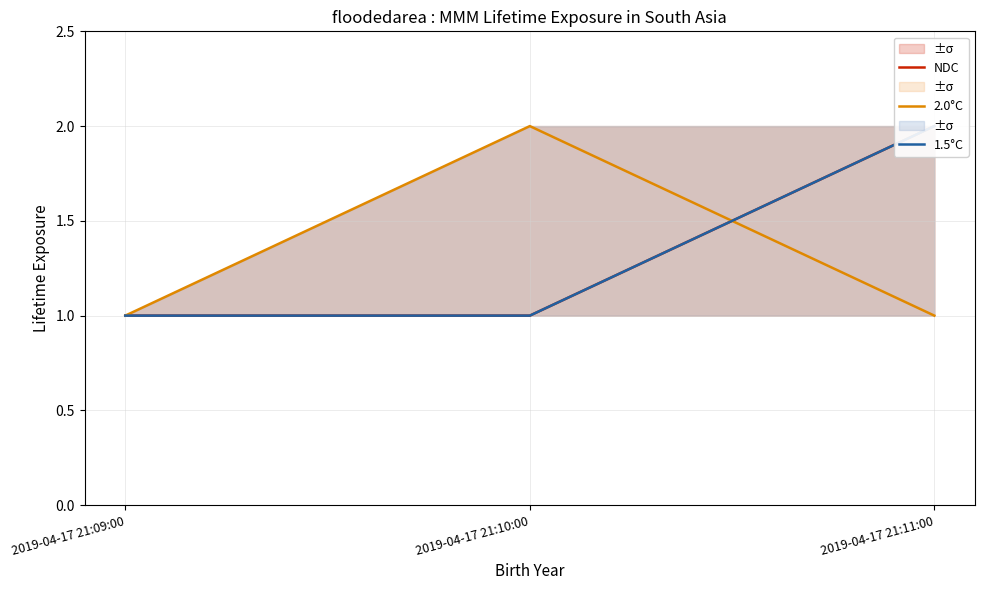

What is the minimum value shown in the chart?

1